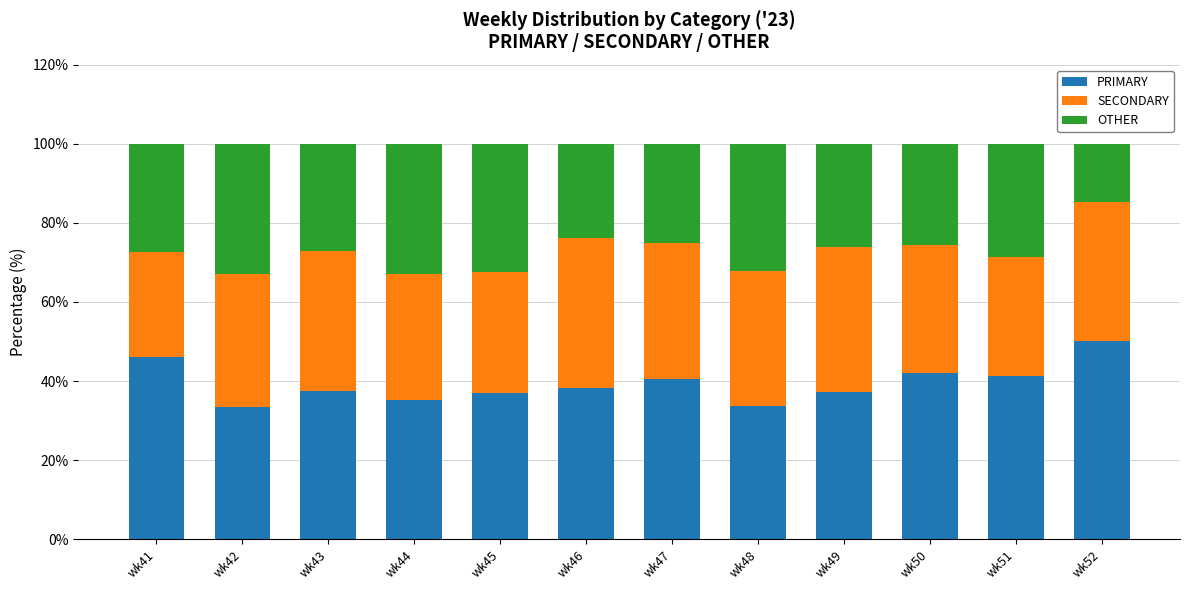

How many distinct data groups are displayed?

3